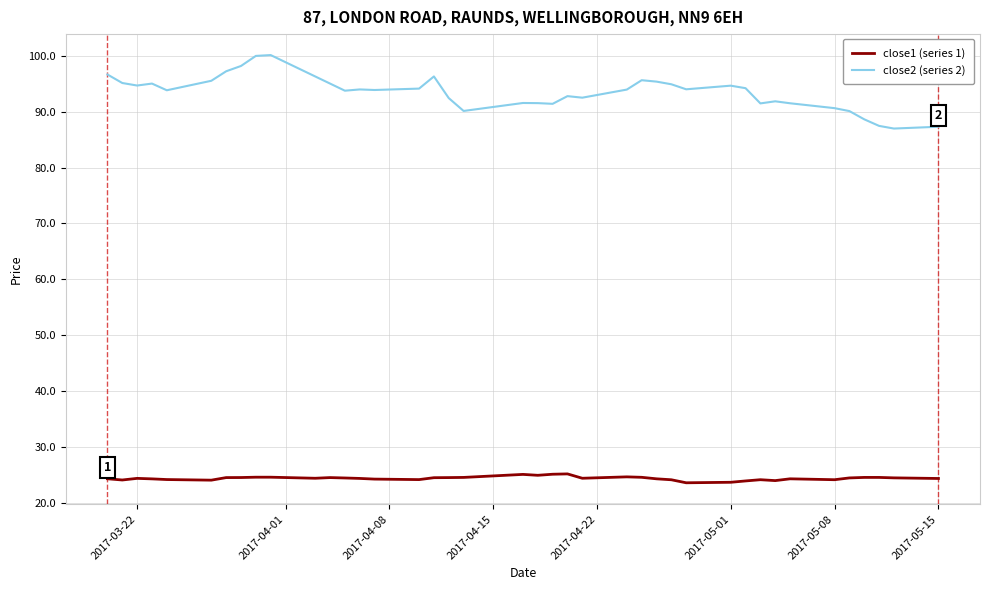

Which series has the widest spread of values?

close2 (series 2)